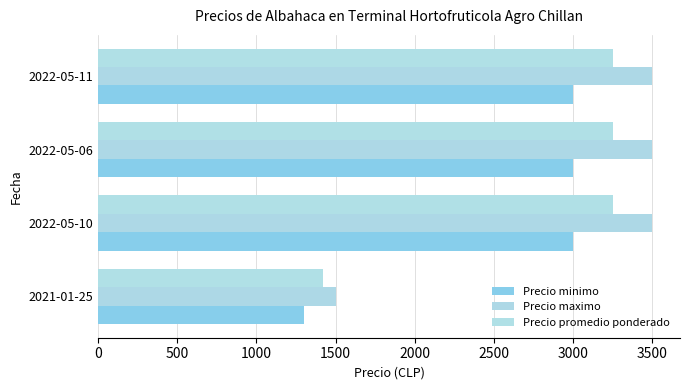

What is the value of the Precio maximo bar at the 1st from the left?

1500